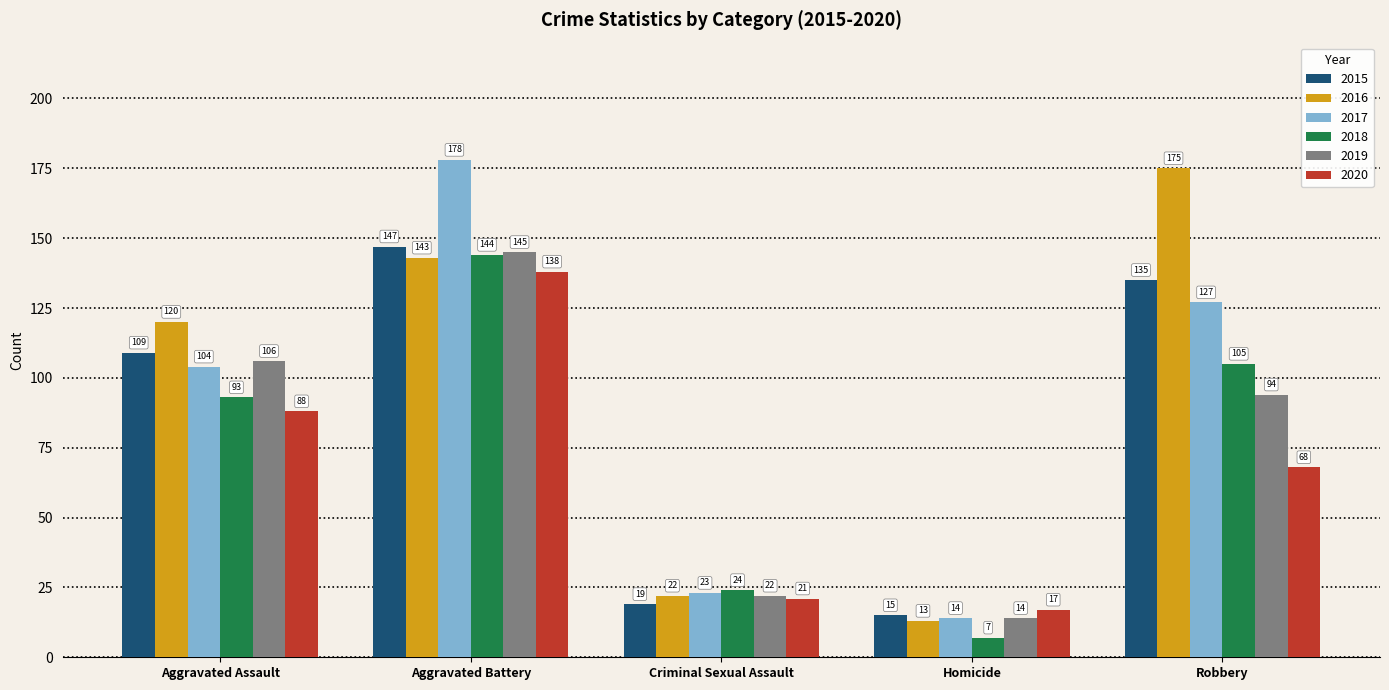

What is the label of the 3rd bar from the right?

Criminal Sexual Assault